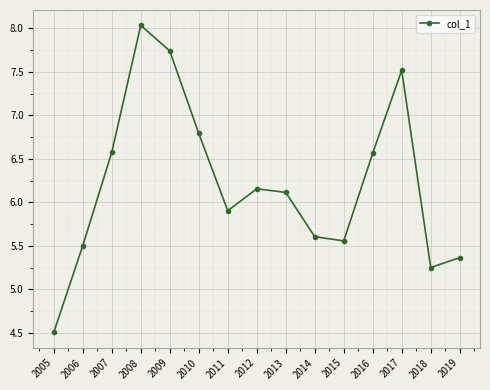

Approximately how many times larger is the value at 2005 compared to 2009?

0.6